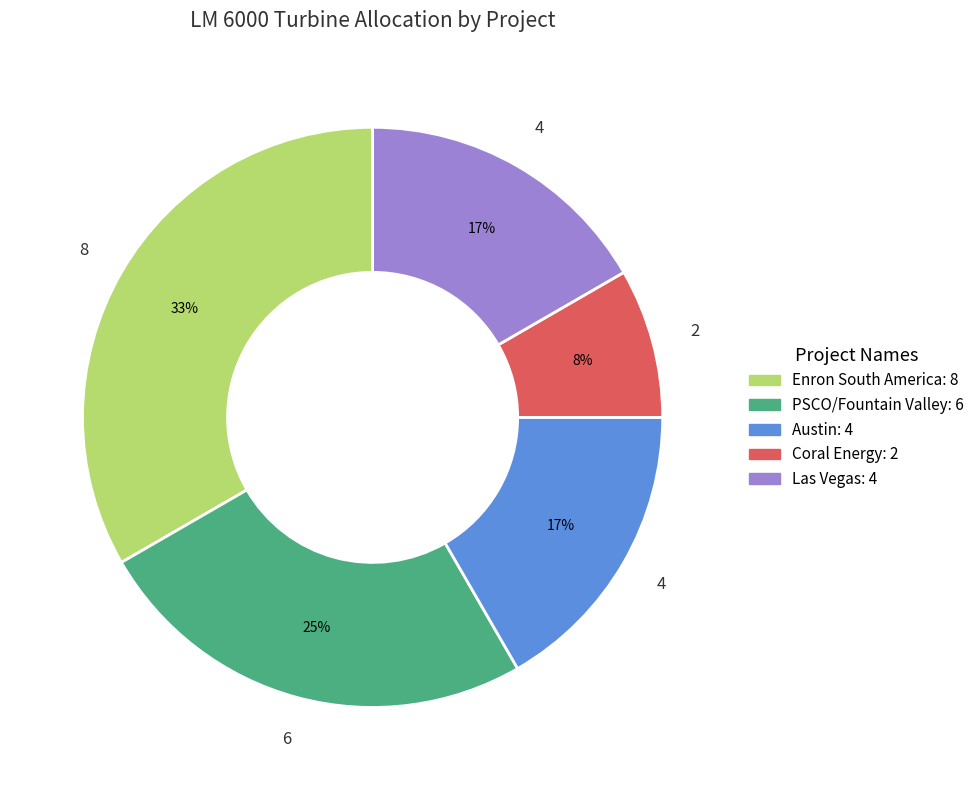

What is the smallest slice in the pie chart?

Coral Energy